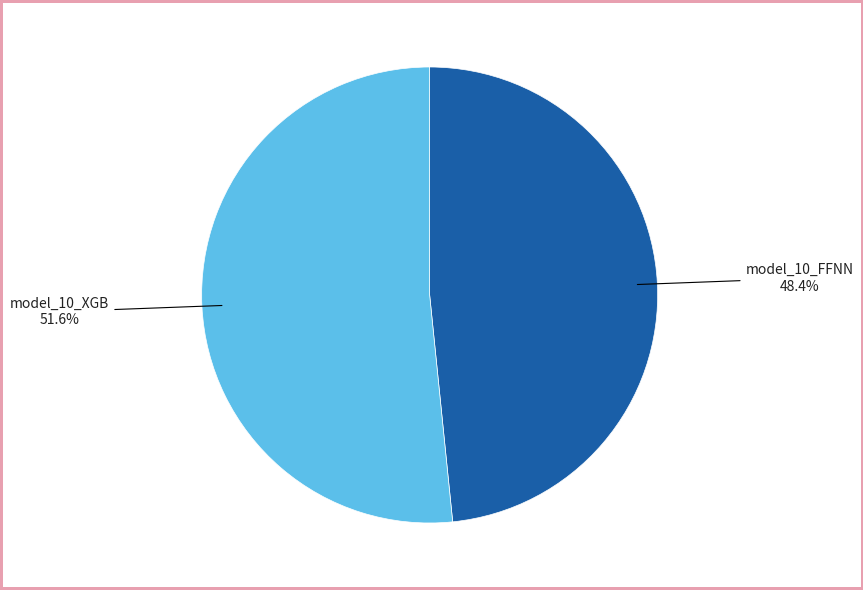

Does model_10_FFNN represent more than half of the total?

No